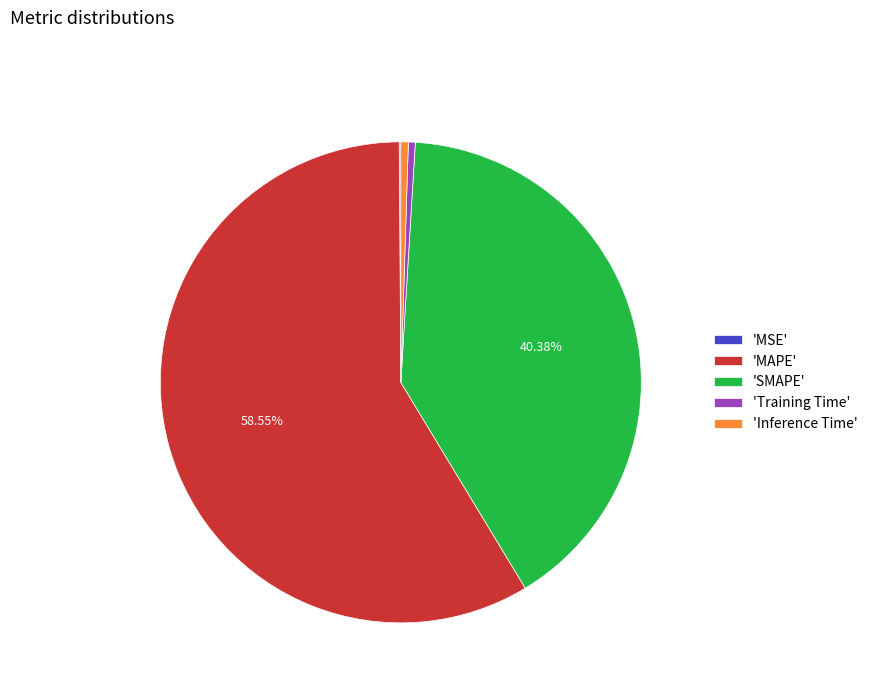

Which has a higher value, 'MAPE' or 'SMAPE'?

'MAPE'